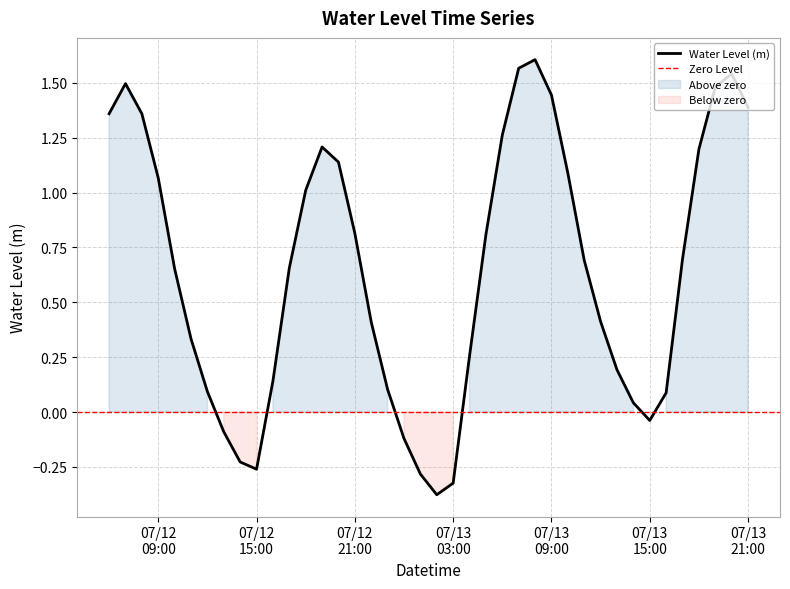

Rank the categories by value from lowest to highest.

2025-07-13 02:00:00, 2025-07-13 03:00:00, 2025-07-13 01:00:00, 2025-07-12 15:00:00, 2025-07-12 14:00:00, 2025-07-13 00:00:00, 2025-07-12 13:00:00, 2025-07-13 15:00:00, 2025-07-13 14:00:00, 2025-07-13 16:00:00, 2025-07-12 12:00:00, 2025-07-12 23:00:00, 2025-07-12 16:00:00, 2025-07-13 13:00:00, 2025-07-13 04:00:00, 2025-07-12 11:00:00, 2025-07-12 22:00:00, 2025-07-13 12:00:00, 2025-07-12 10:00:00, 2025-07-12 17:00:00, 2025-07-13 11:00:00, 2025-07-13 17:00:00, 2025-07-13 05:00:00, 2025-07-12 21:00:00, 2025-07-12 18:00:00, 2025-07-12 09:00:00, 2025-07-13 10:00:00, 2025-07-12 20:00:00, 2025-07-13 18:00:00, 2025-07-12 19:00:00, 2025-07-13 06:00:00, 2025-07-12 06:00:00, 2025-07-12 08:00:00, 2025-07-13 21:00:00, 2025-07-13 09:00:00, 2025-07-13 19:00:00, 2025-07-12 07:00:00, 2025-07-13 20:00:00, 2025-07-13 07:00:00, 2025-07-13 08:00:00